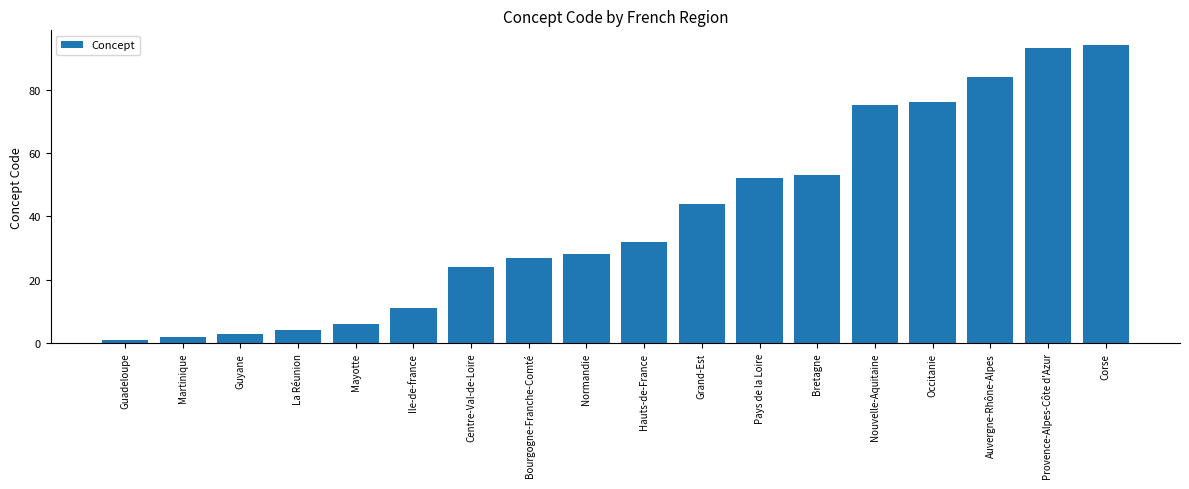

What is the label of the 8th bar from the right?

Grand-Est